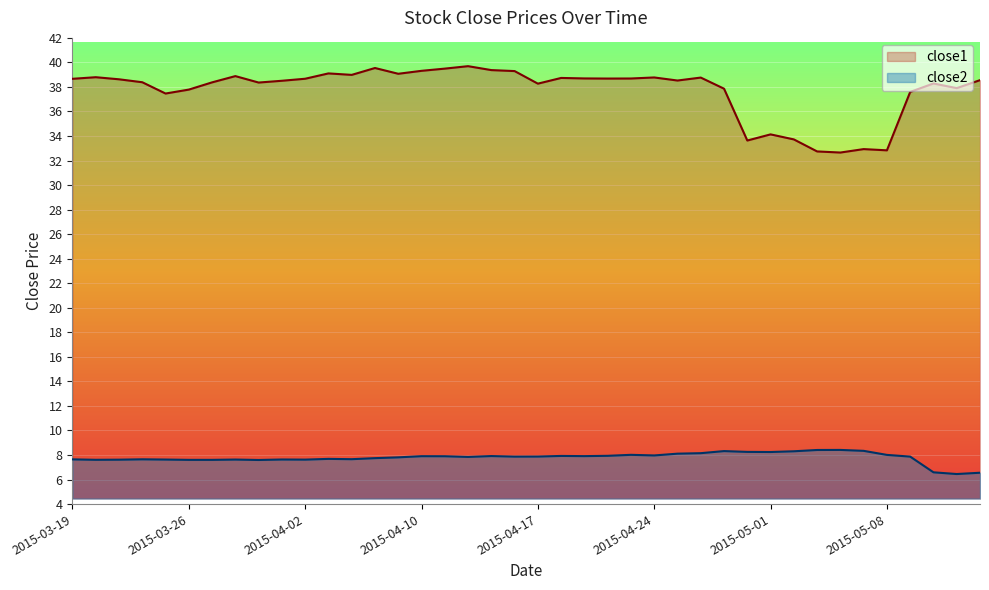

The value of close2 at 2015-05-13 is 6.5. True or false?

True